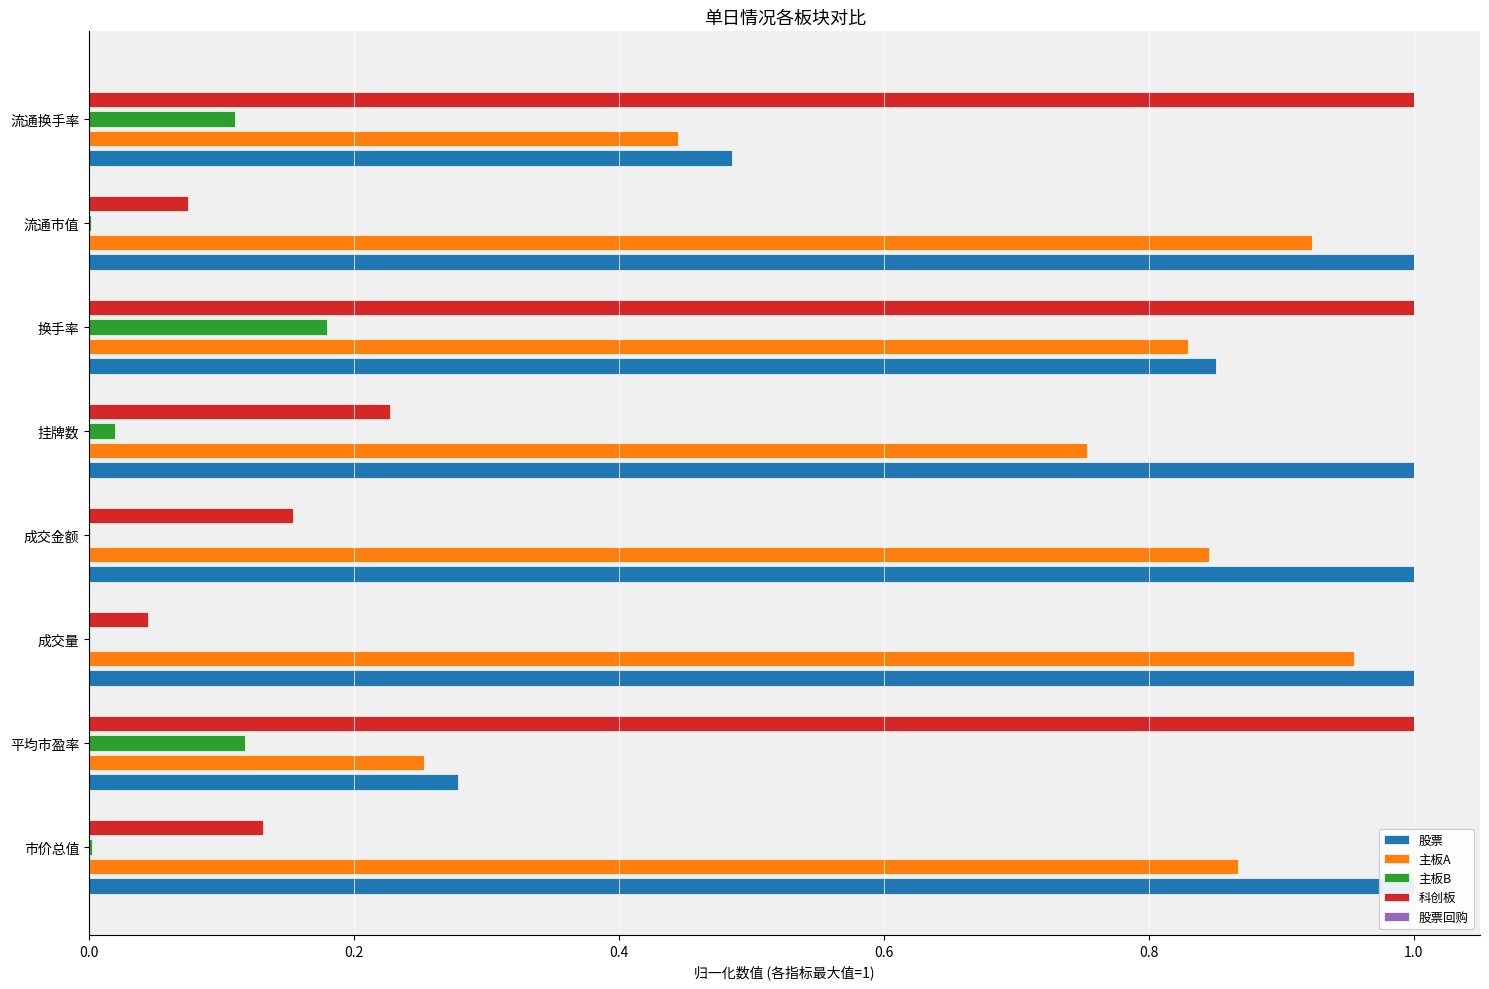

Is the value of 主板B at 0.6 greater than the value of 股票回购 at 1.2?

Yes